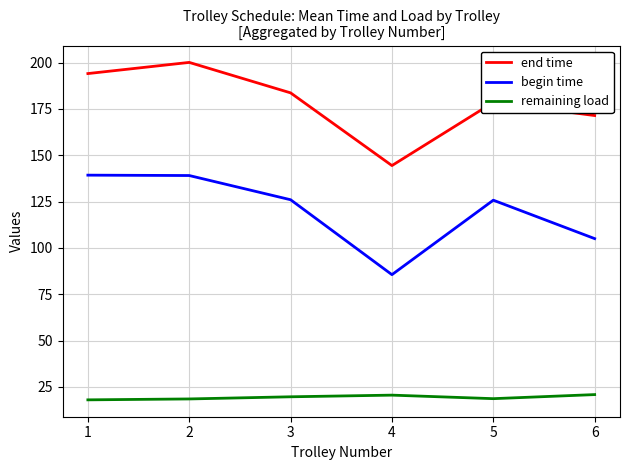

Which series has the largest total across all categories?

end time